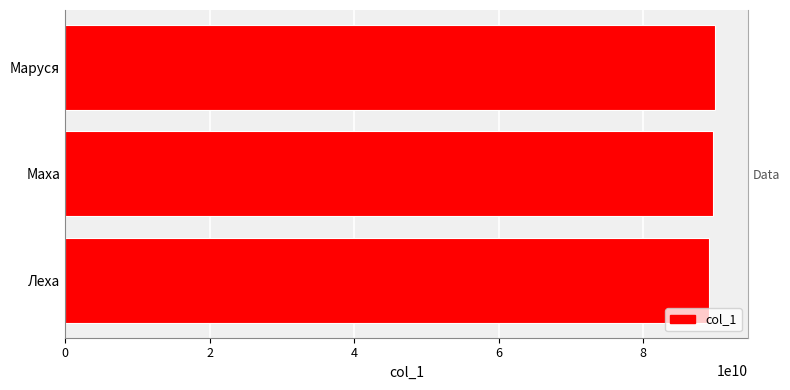

Reading left to right, what are all the values shown in this chart?

89131111111	89621111111	89991111111